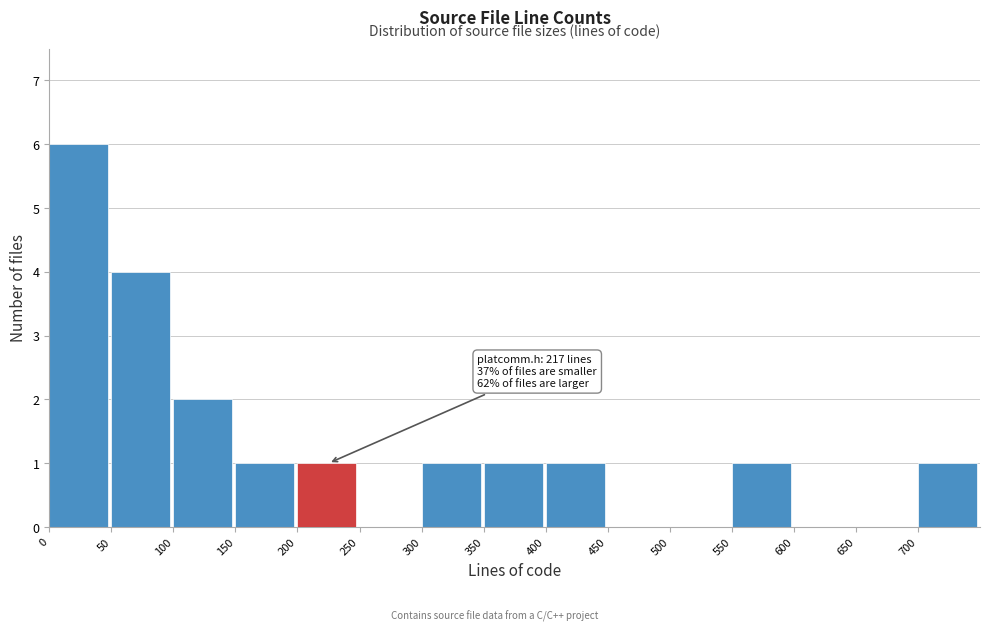

Which range on the x-axis has the tallest bar?

0 to 50